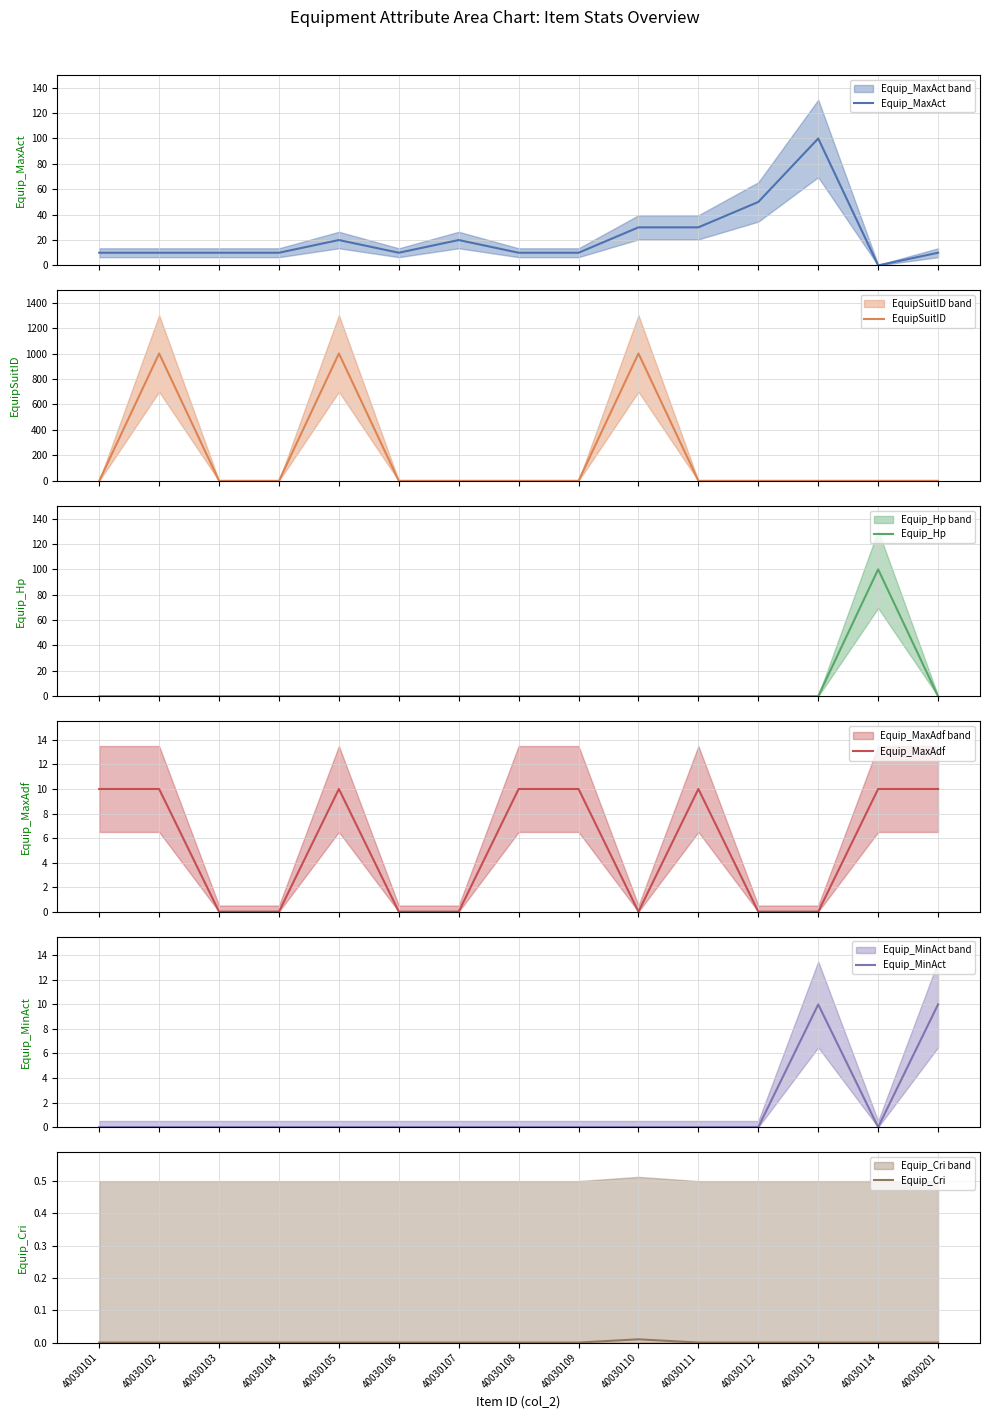

What is the value of the Equip_Hp point at the 14th from the left?

100.0